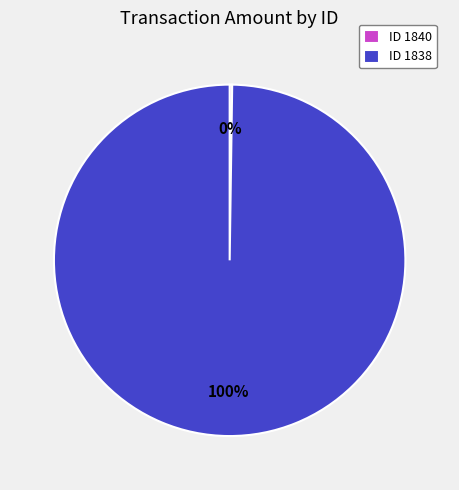

Is it true that ID 1838 is 89% of the pie?

False